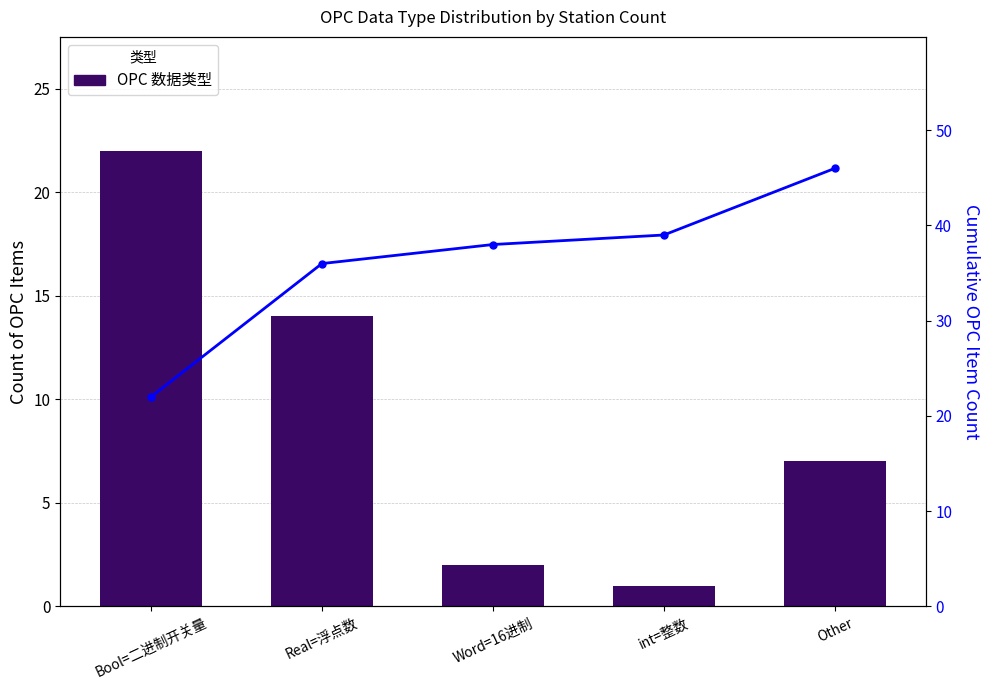

What is the maximum value shown in the chart?

46